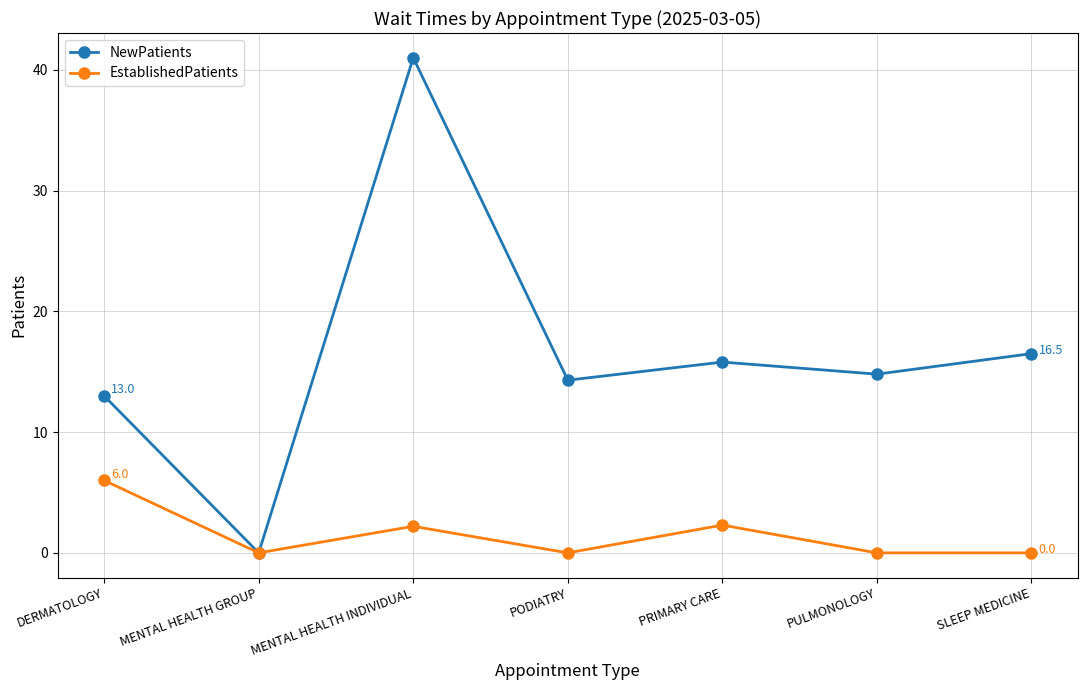

Is this an area chart (filled region under the line)?

No